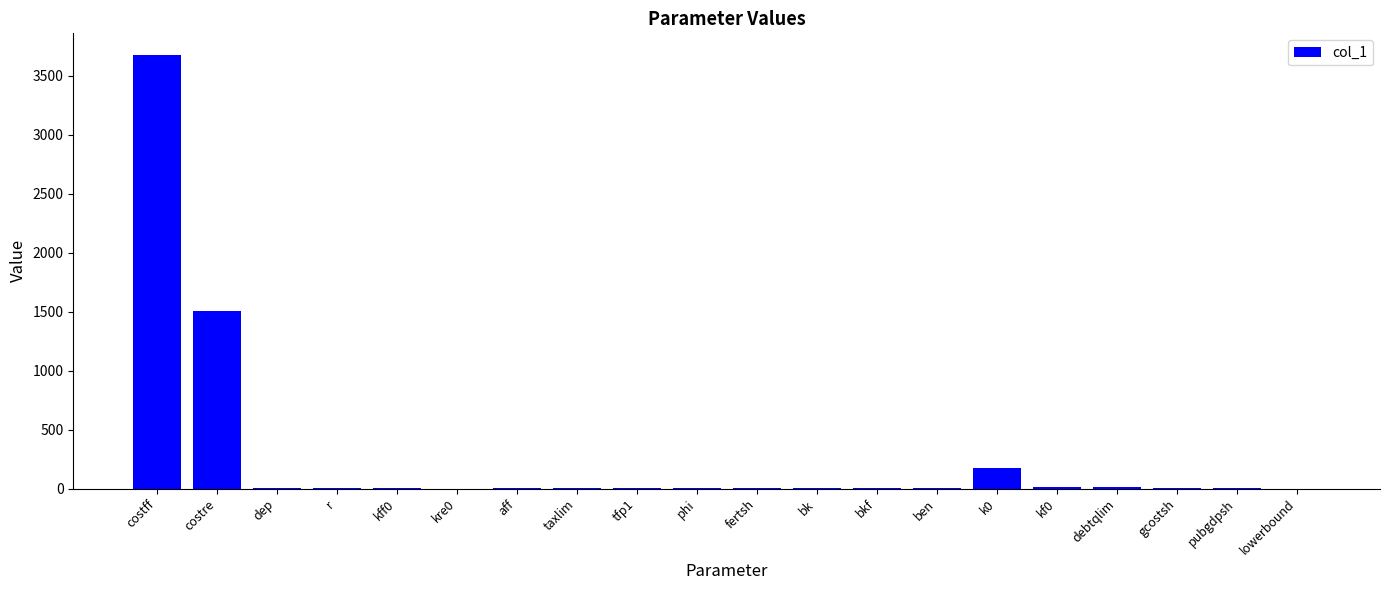

Which category has the highest value across all series?

costff